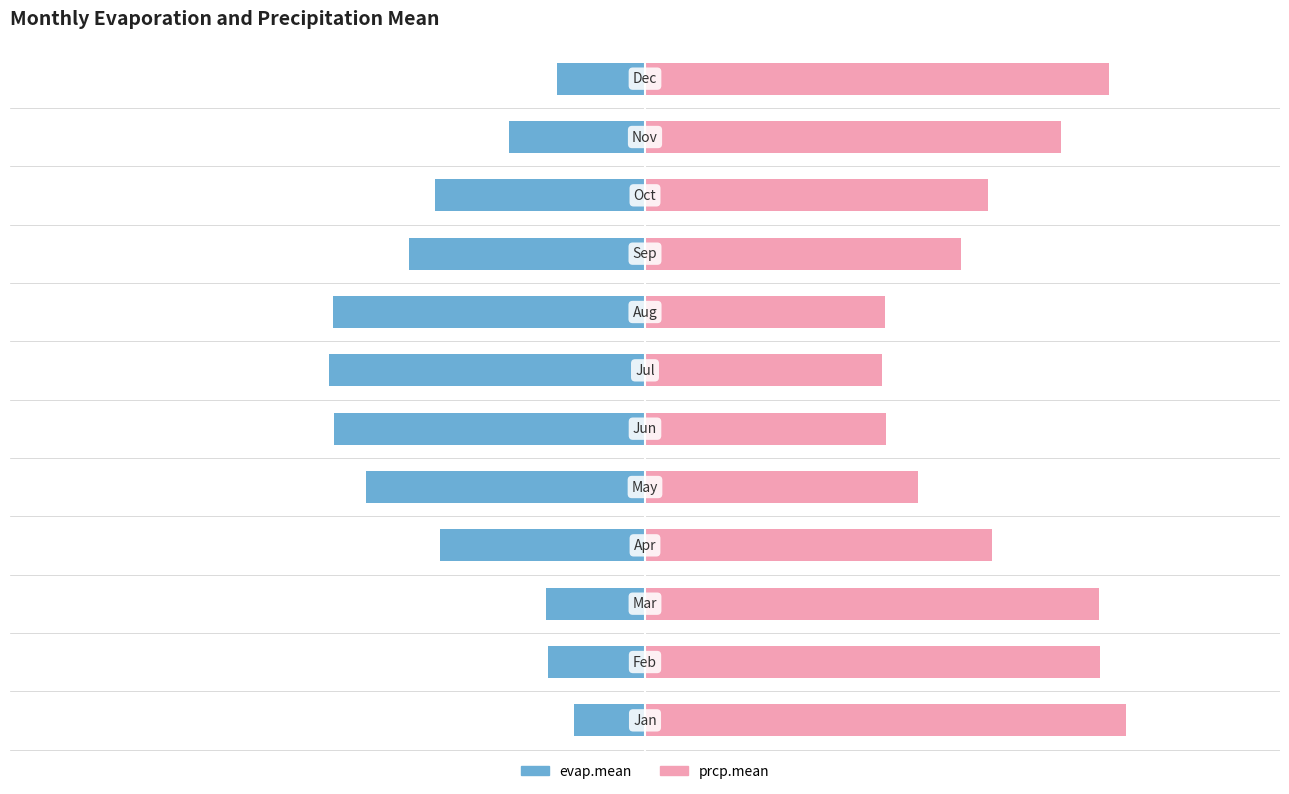

The prcp.mean series shows 1.4 at 1. True or false?

False